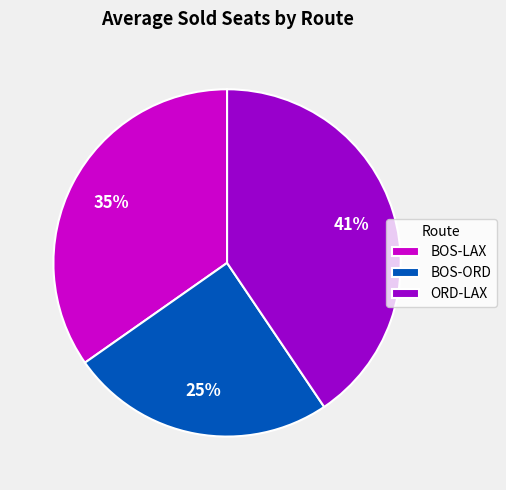

To the nearest percent, what percentage of the pie is ORD-LAX?

41%